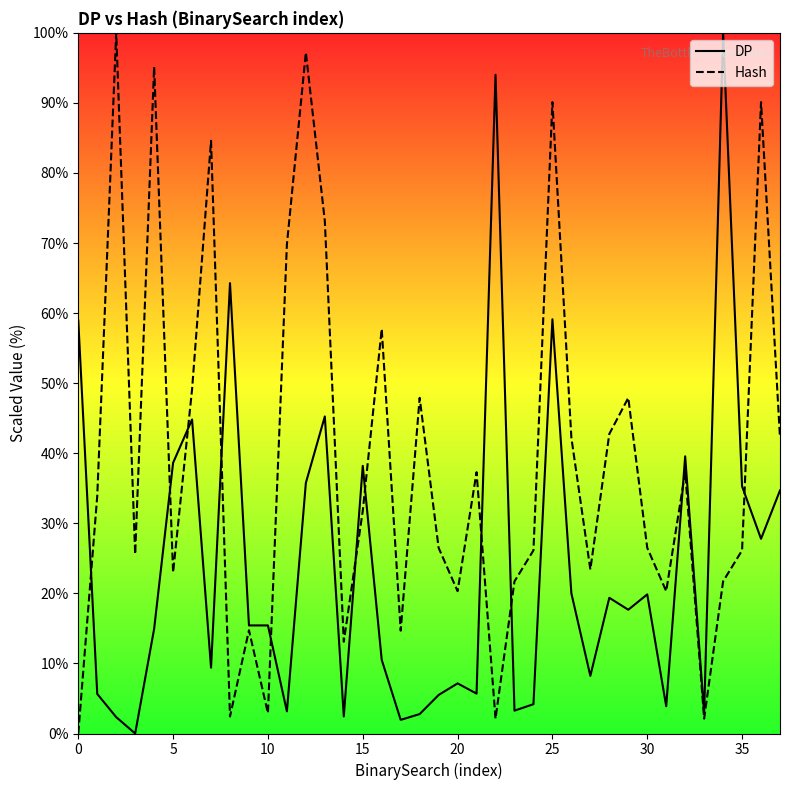

At which category is the sum across all series the highest?

25